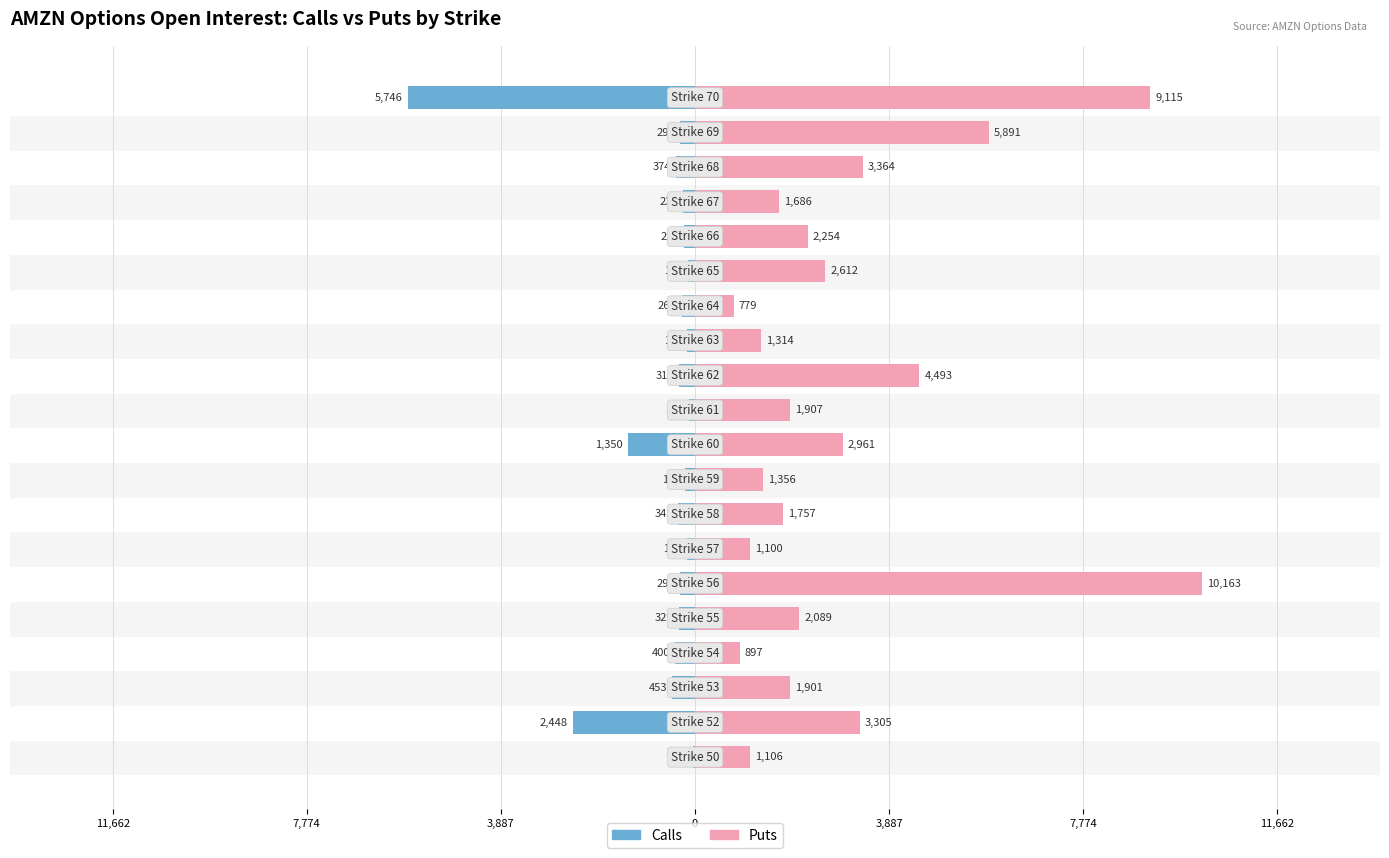

Which series changed the most between 11 and 16?

Puts (open_interest)